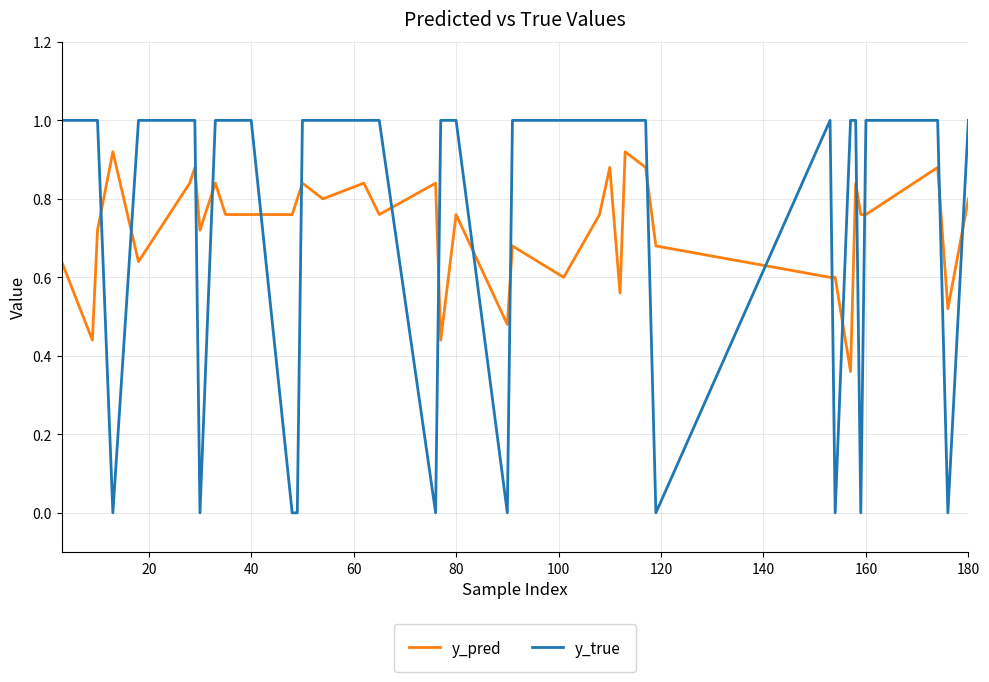

What is the highest value of the y_true series?

1.0